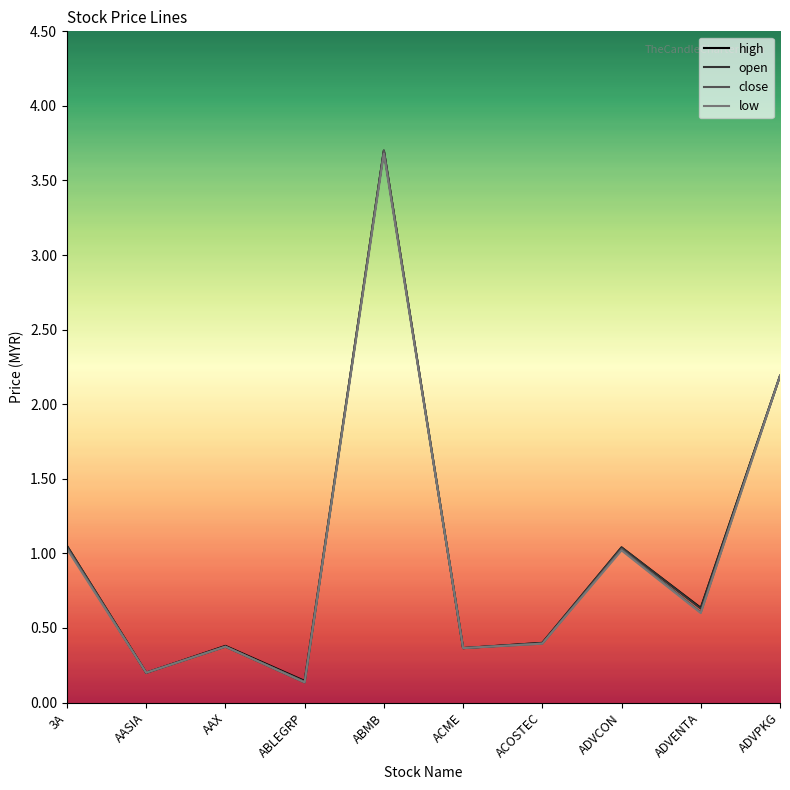

What is the highest value of the close series?

3.7